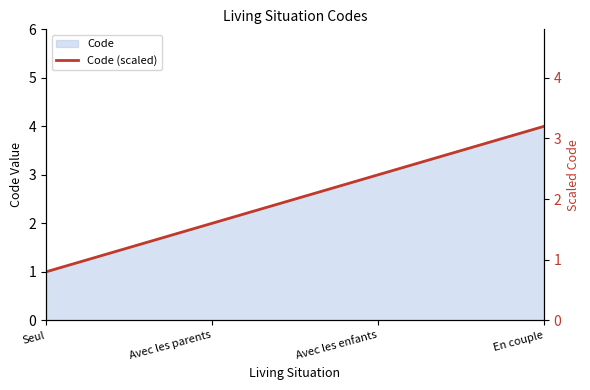

Rank the categories by value from highest to lowest.

En couple, Avec les enfants, Avec les parents, Seul